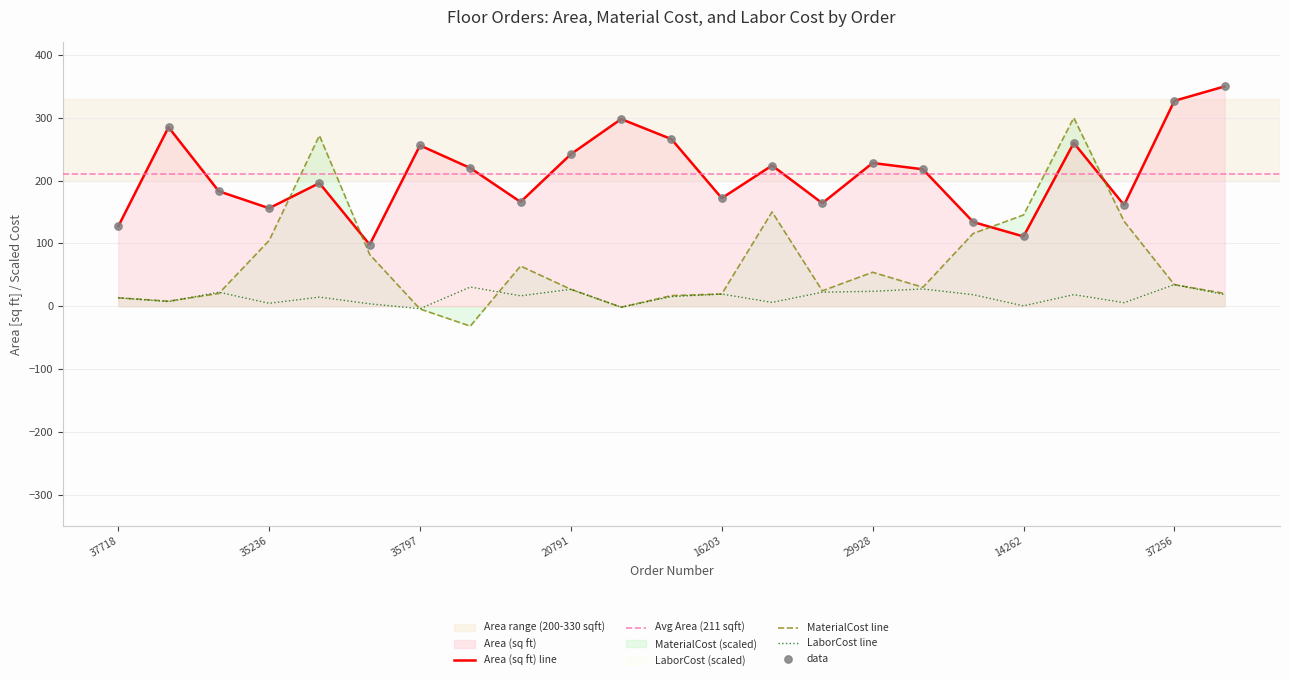

At which category is the sum across all series the highest?

14246